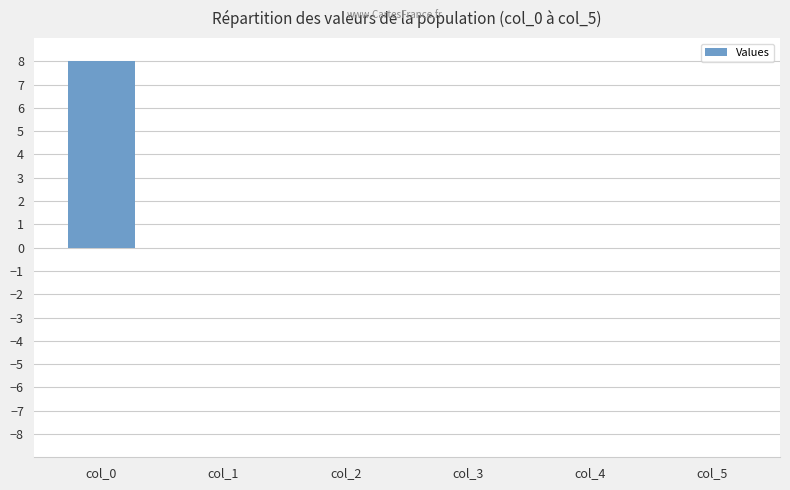

How many categories are shown in the chart?

6